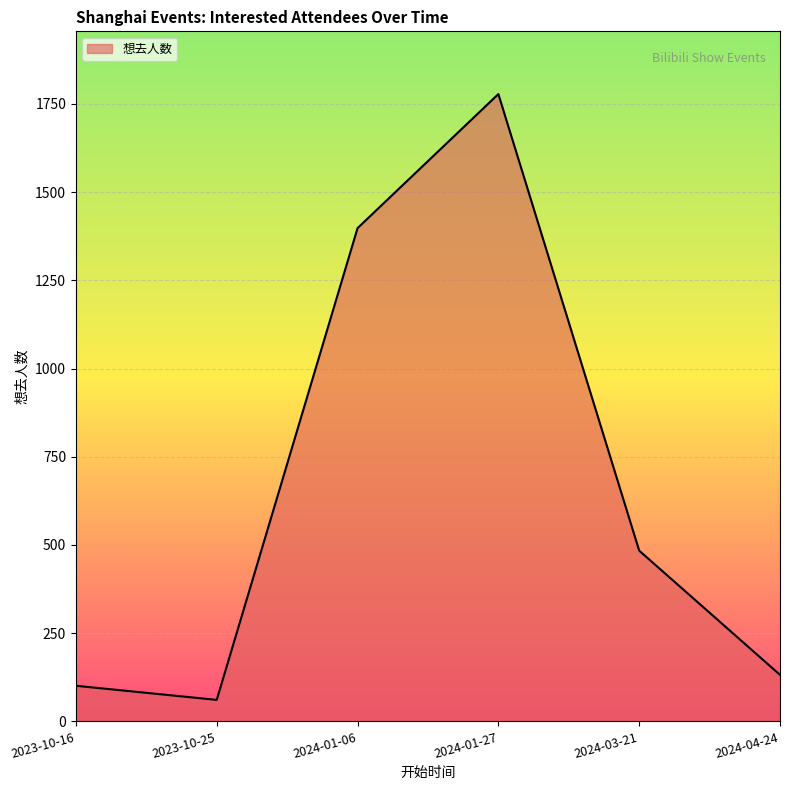

Does the chart have visible grid lines?

Yes